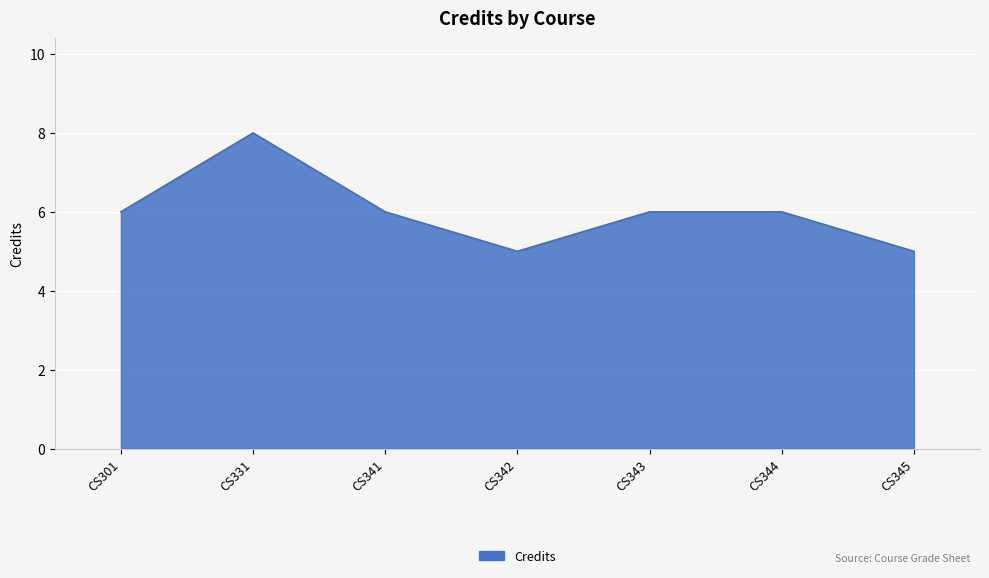

Read the value at CS342.

5